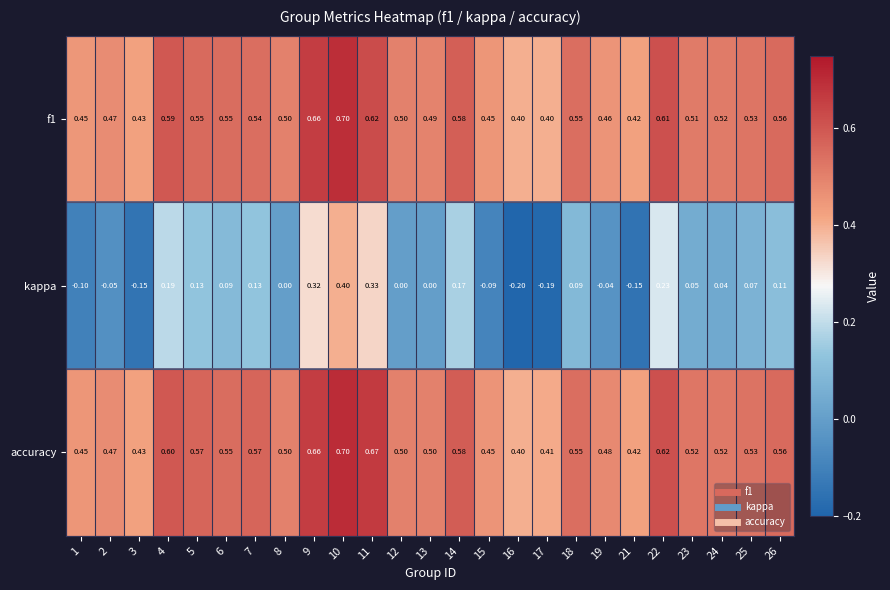

Which series has the largest total across all categories?

accuracy